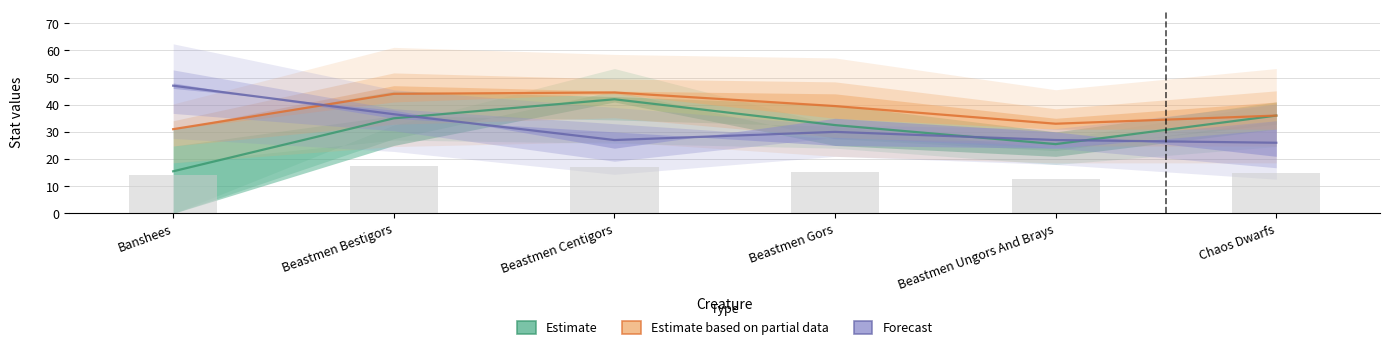

What position from the left is Beastmen Centigors?

3